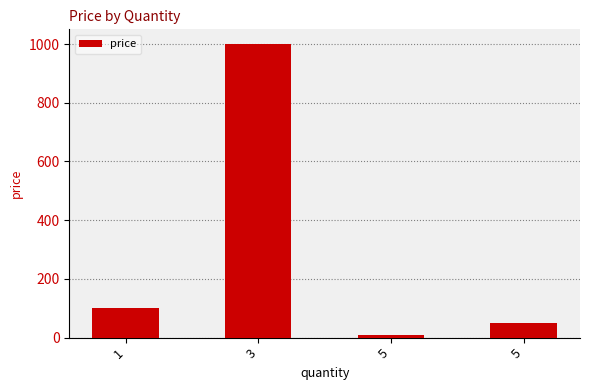

What is the change in value from 1 to 5?

-50